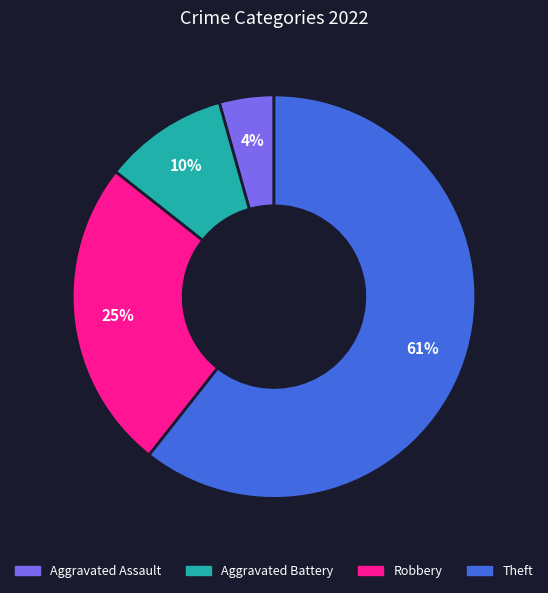

Combined, do Robbery and Aggravated Assault account for over 50%?

No